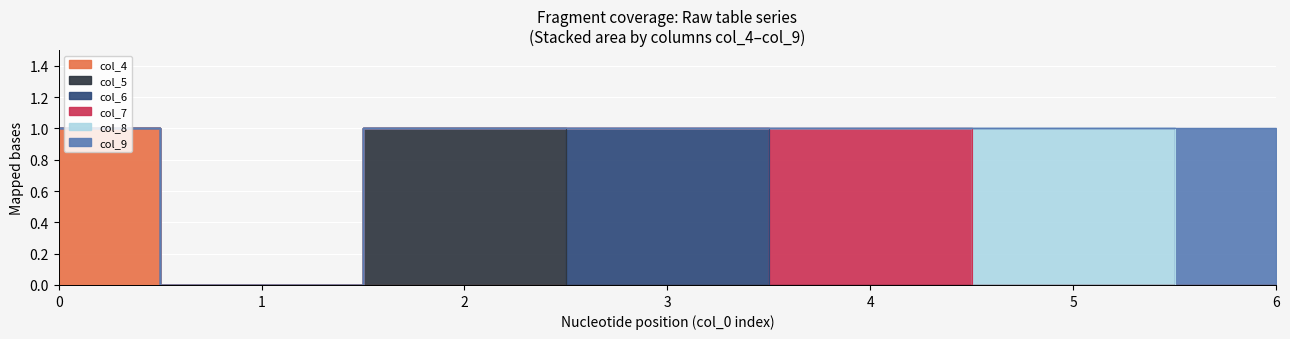

How many interior local peaks does the col_5 series have?

1